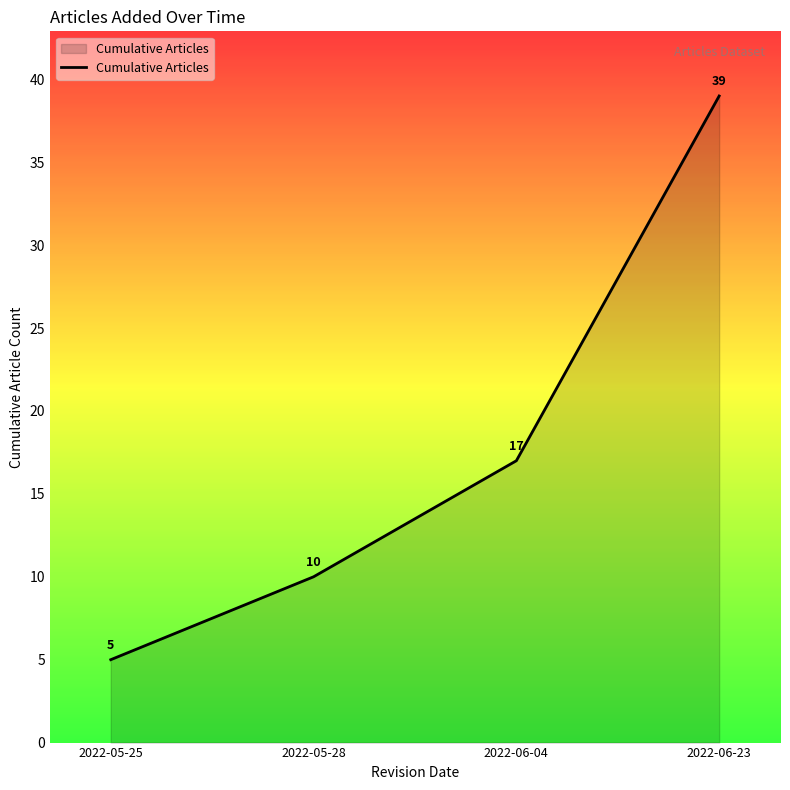

List the labels in order of value, smallest first.

2022-05-25, 2022-05-28, 2022-06-04, 2022-06-23